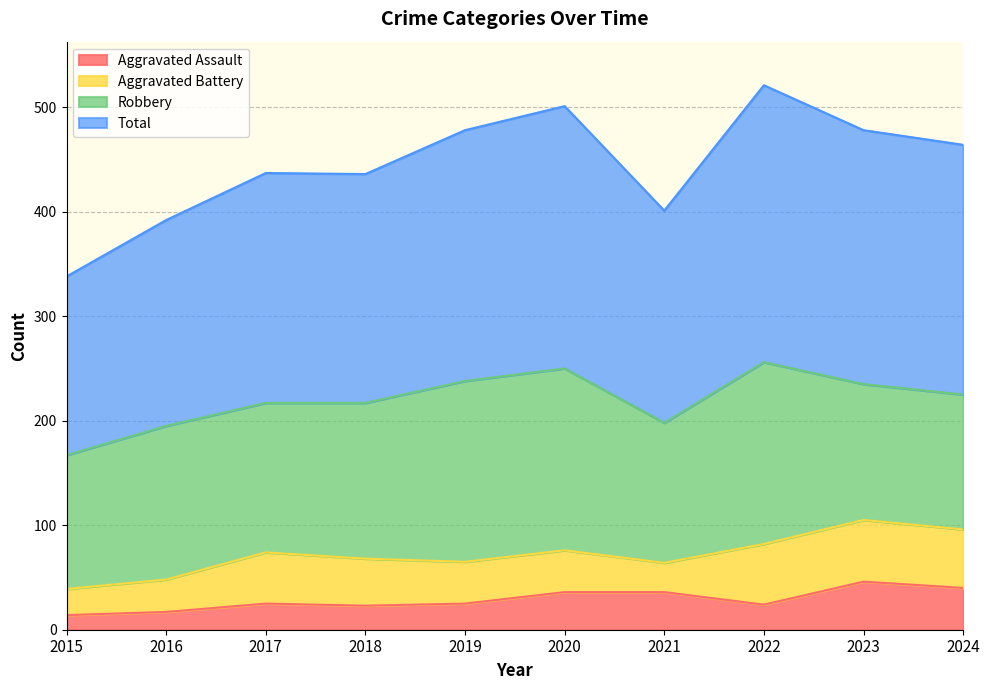

How many values in the Total series are below 464?

5